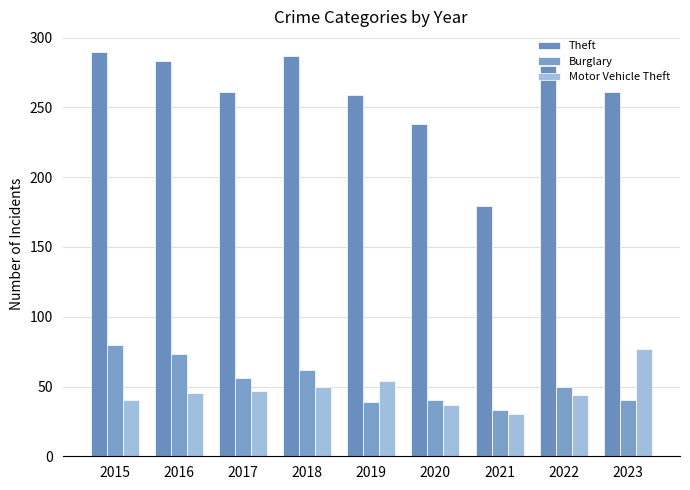

Between 2018 and 2019, which series saw the biggest shift?

Theft